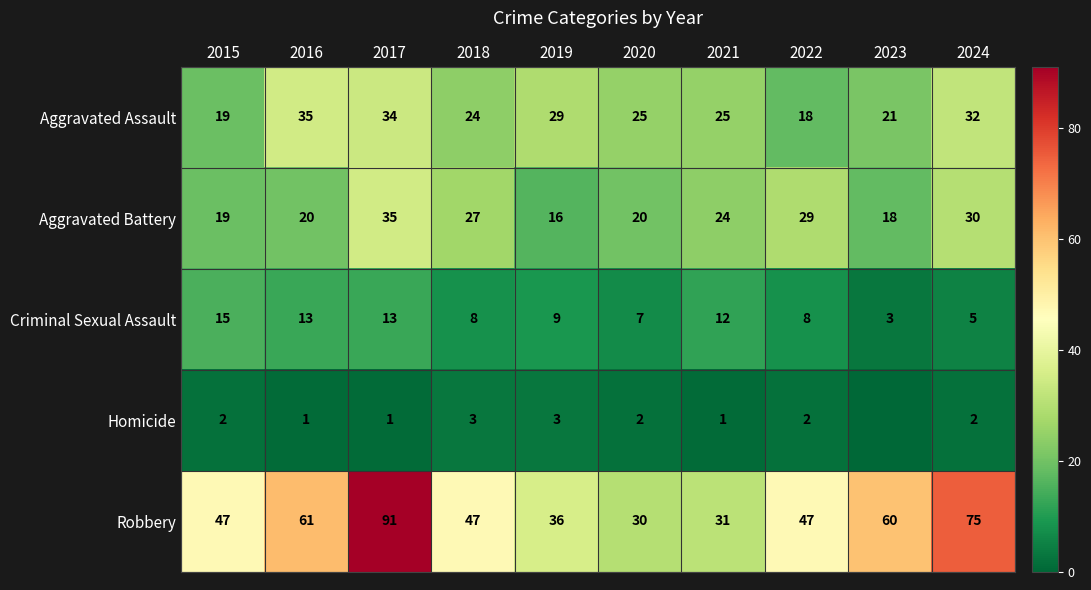

What is the sum of the Aggravated Battery values at 2020 and 2023?

38